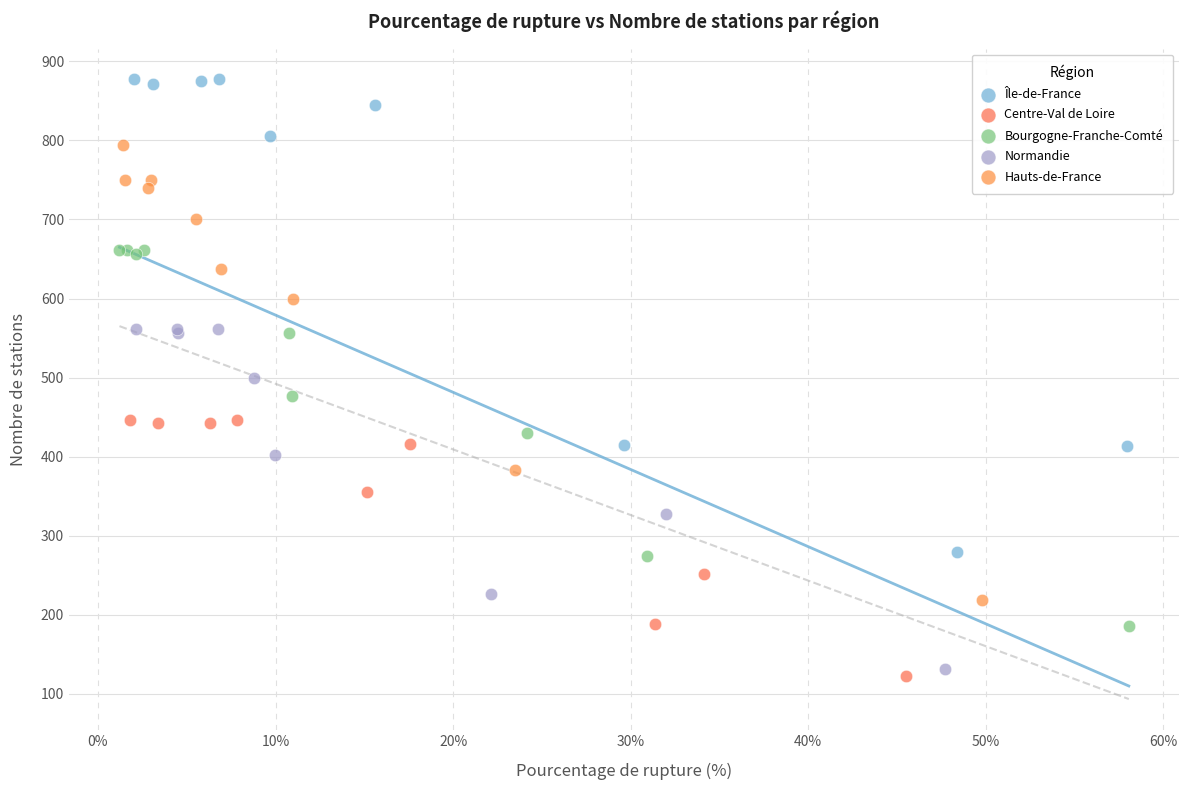

What are all the series names shown in the legend?

Île-de-France, Centre-Val de Loire, Bourgogne-Franche-Comté, Normandie, Hauts-de-France